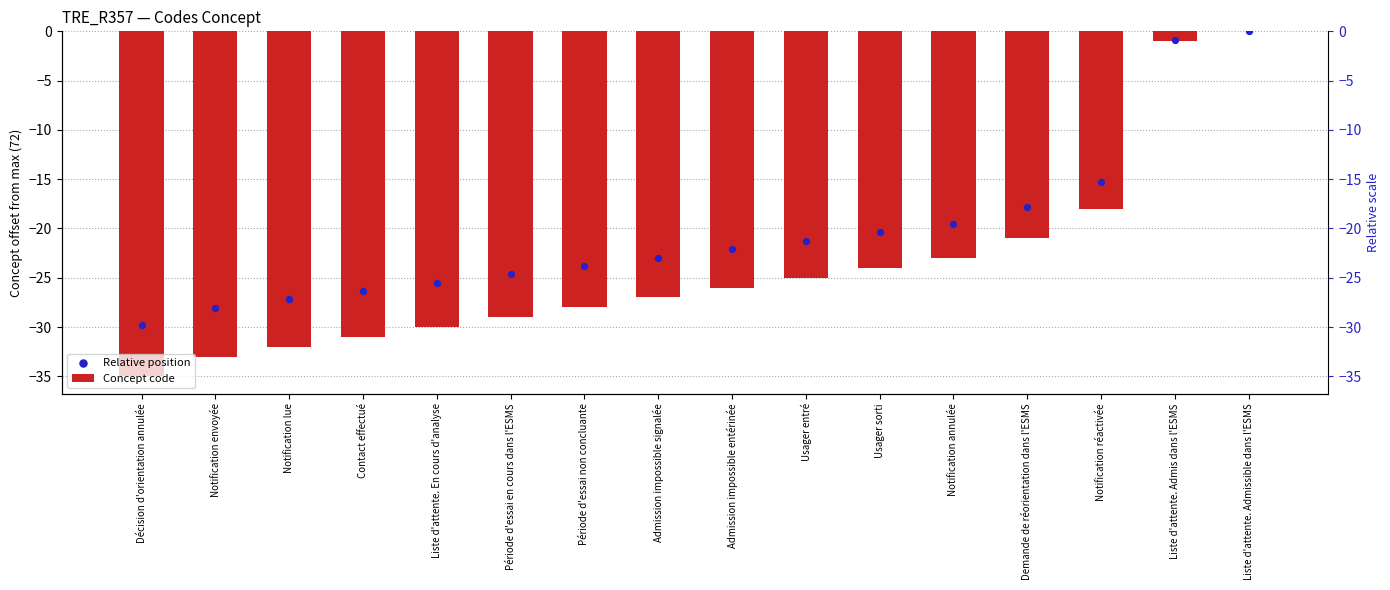

At how many categories does at least one series exceed -2?

2